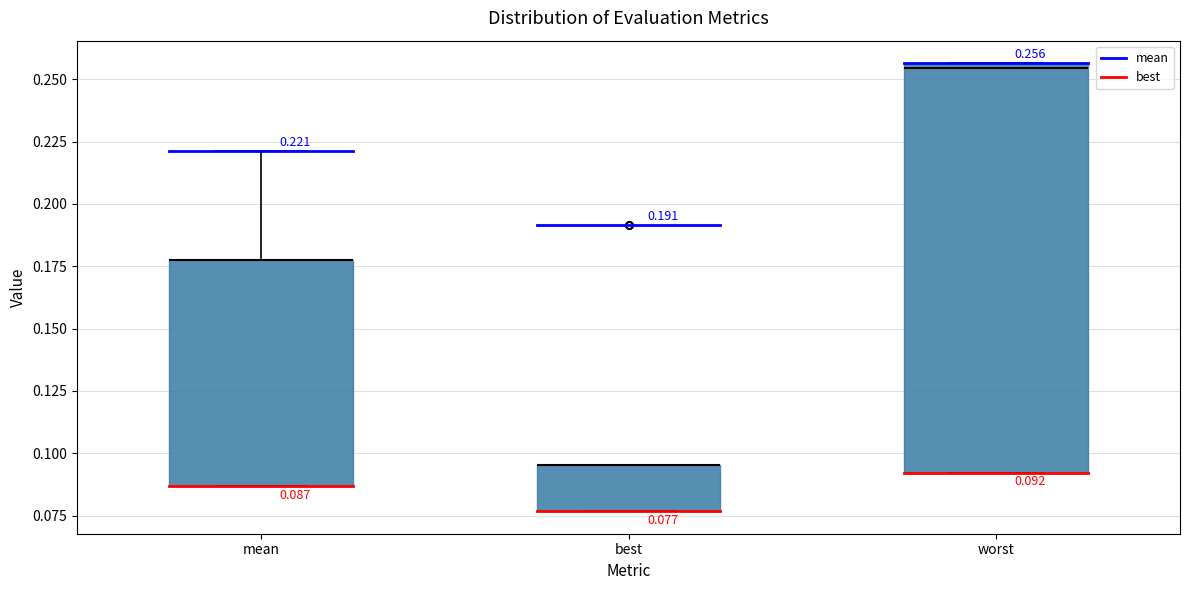

Comparing the boxes themselves (not the whiskers), which one is the tallest?

worst